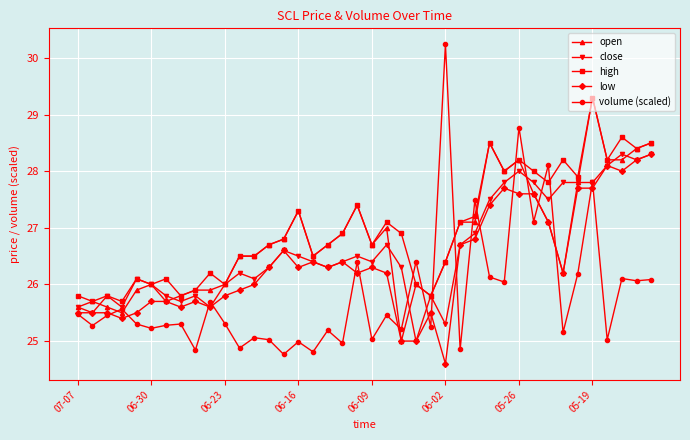

Rank the series by their average value, from lowest to highest.

volume (scaled), low, close, open, high